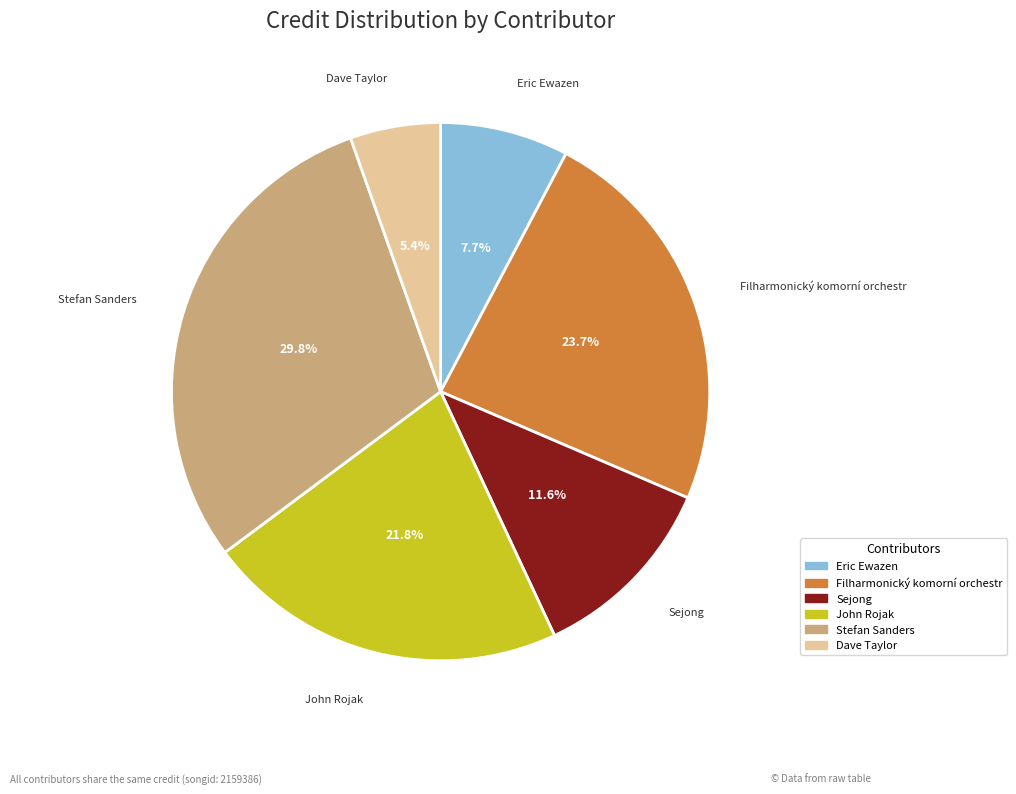

The Eric Ewazen slice represents 22% of the pie. True or false?

False